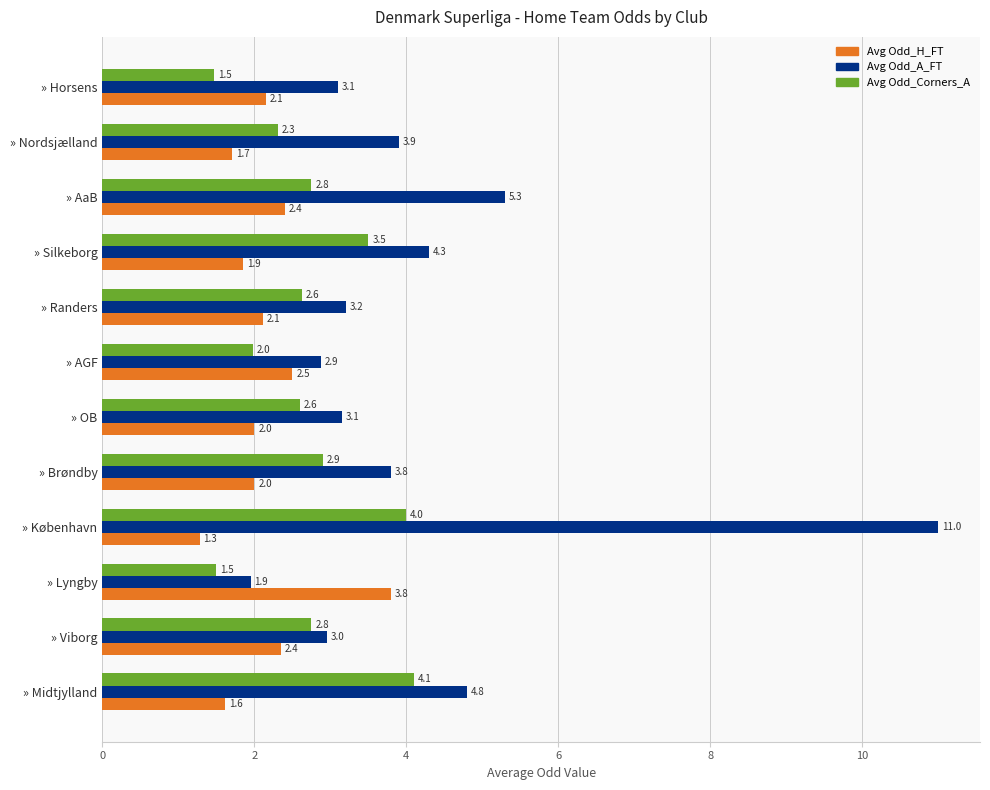

The Avg Odd_A_FT series shows 3.3 at » Lyngby. True or false?

False